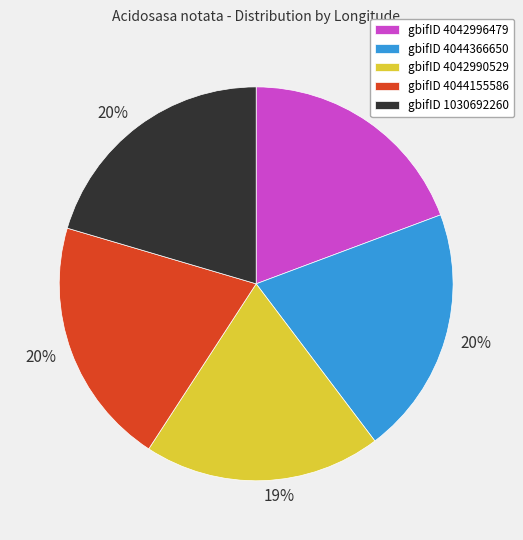

To the nearest percent, what is the difference between the largest and smallest slice percentages?

1%